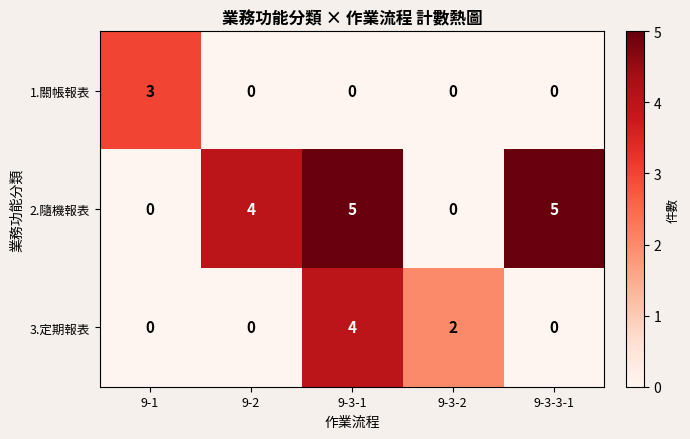

Between 9-1 and 9-3-1, which series saw the biggest shift?

2.隨機報表